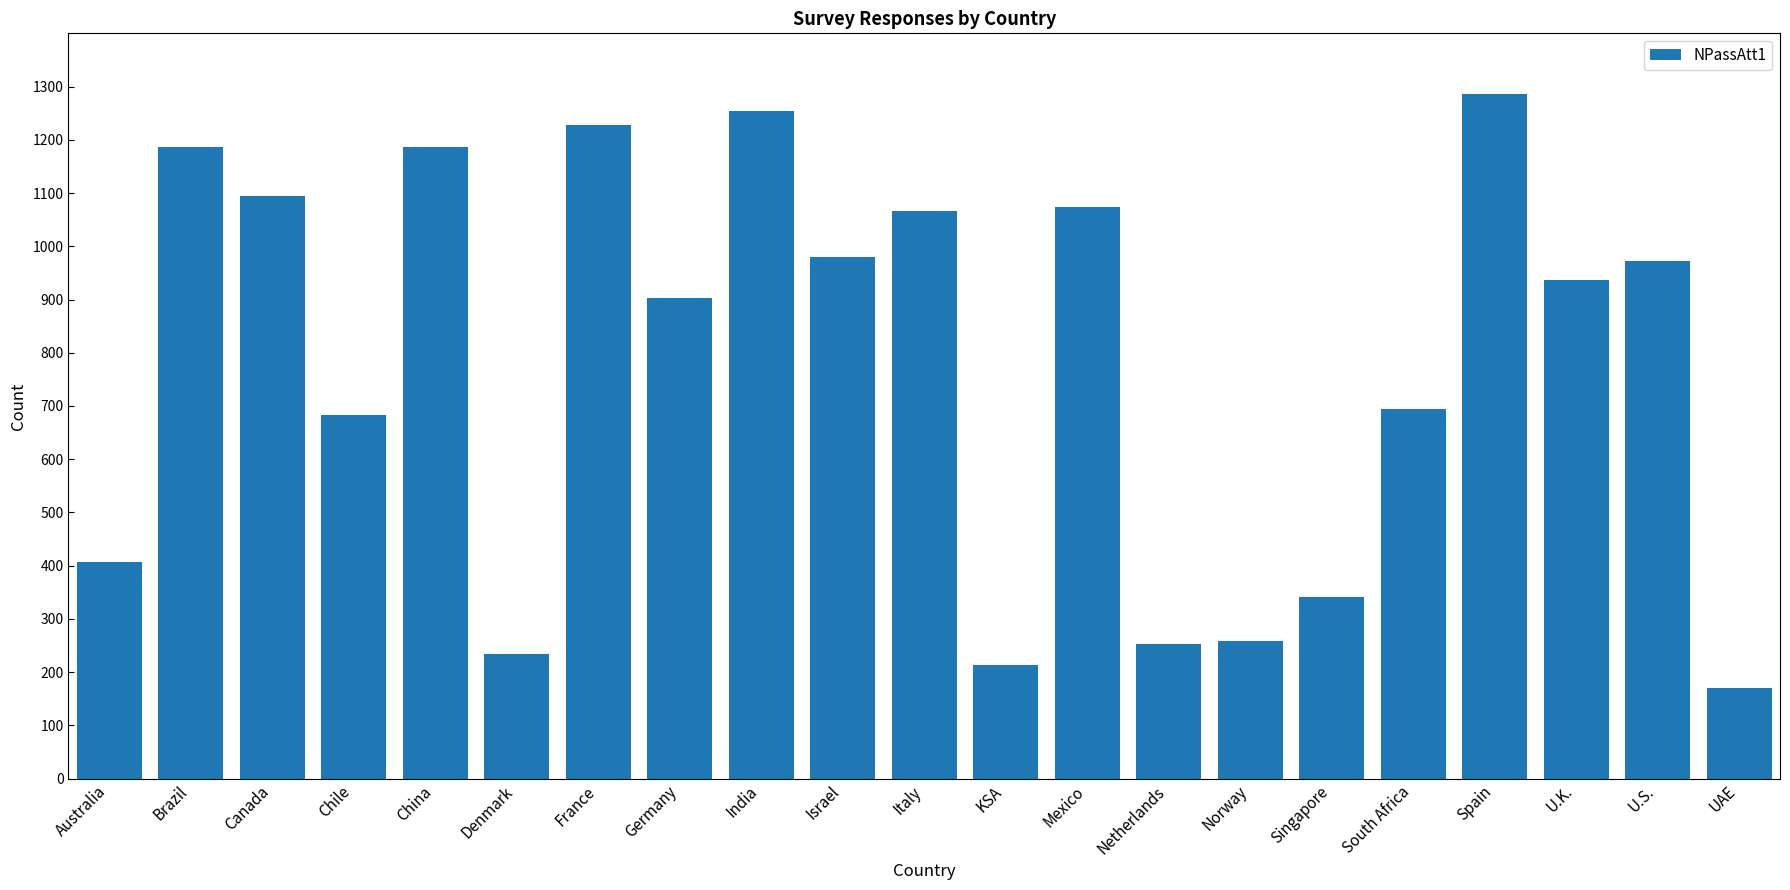

What is the change in value from Italy to Netherlands?

-814